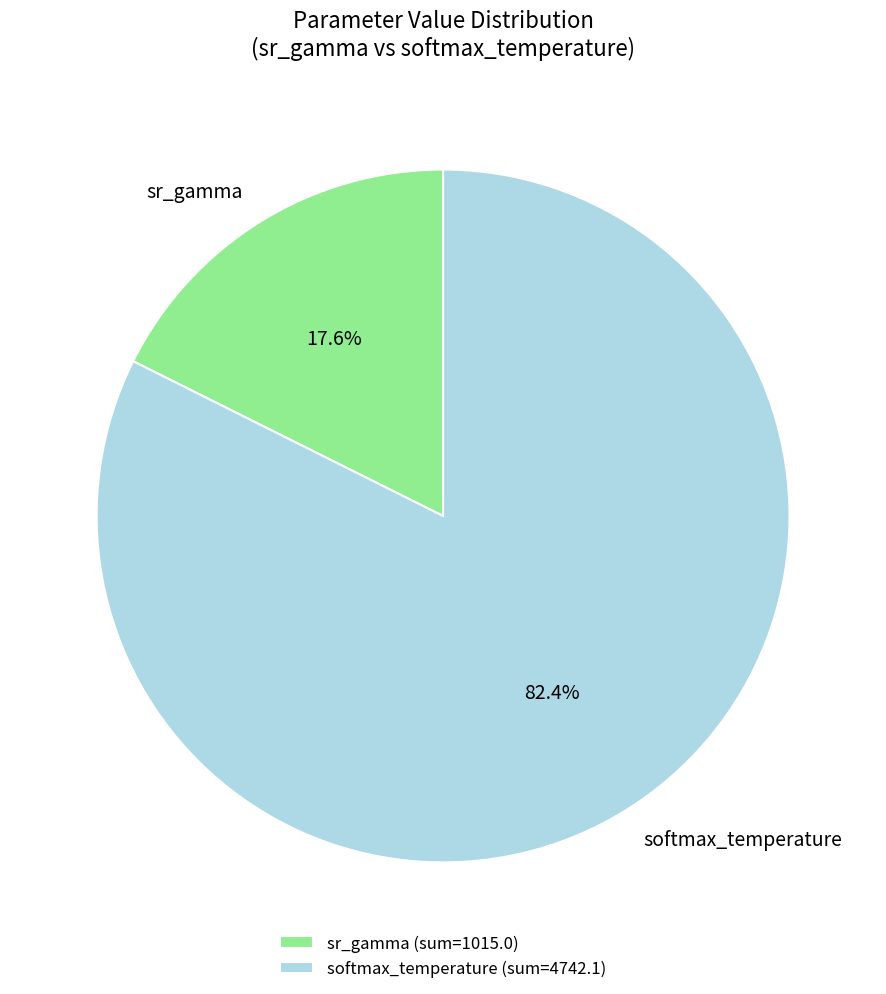

Which has a higher value, sr_gamma or softmax_temperature?

softmax_temperature